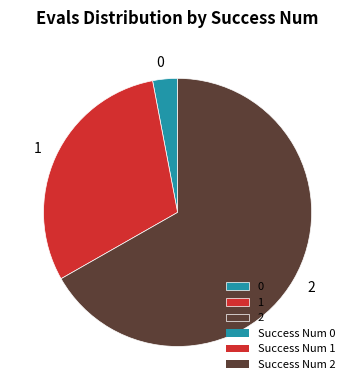

Is the sum of 1 and 0 greater than half?

No